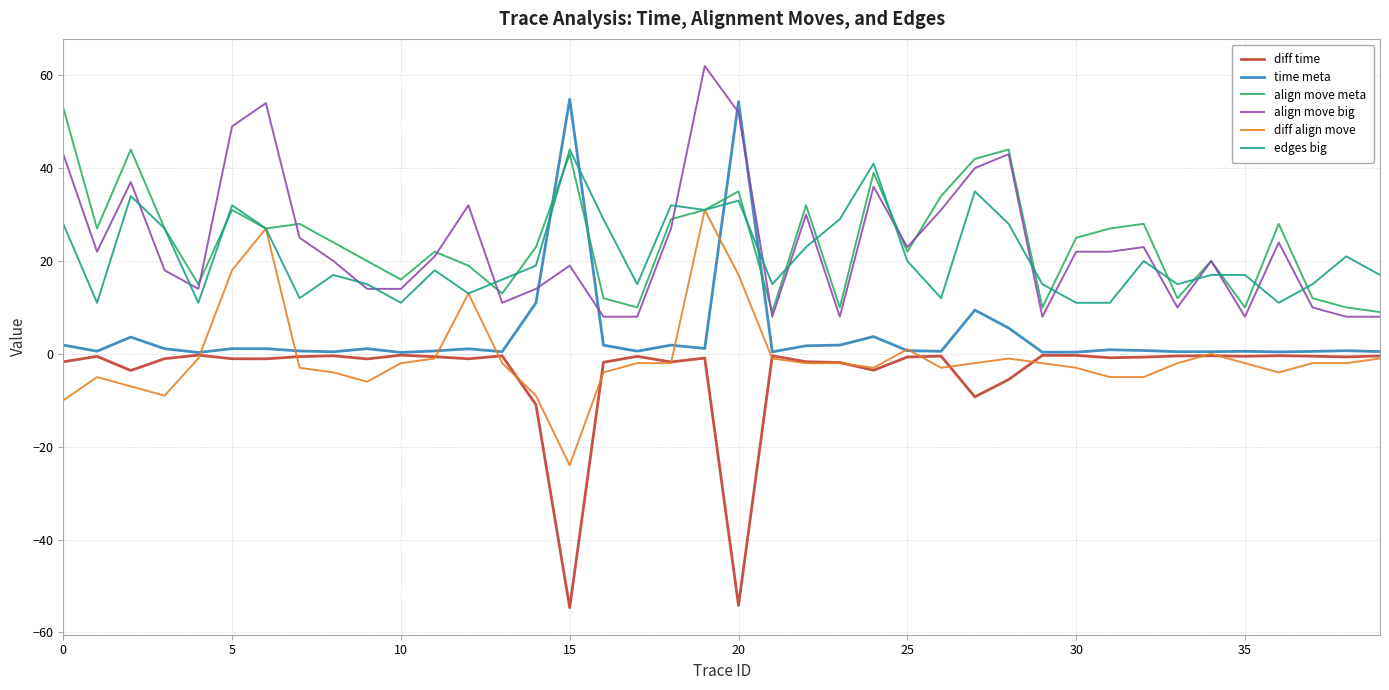

What is the maximum value shown in the chart?

62.0